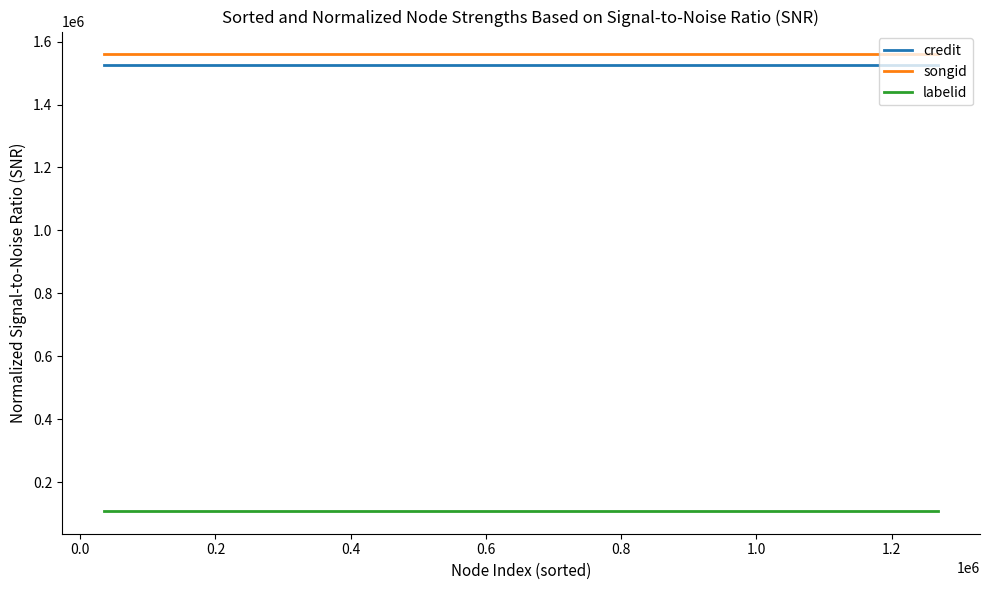

How many distinct data groups are displayed?

3